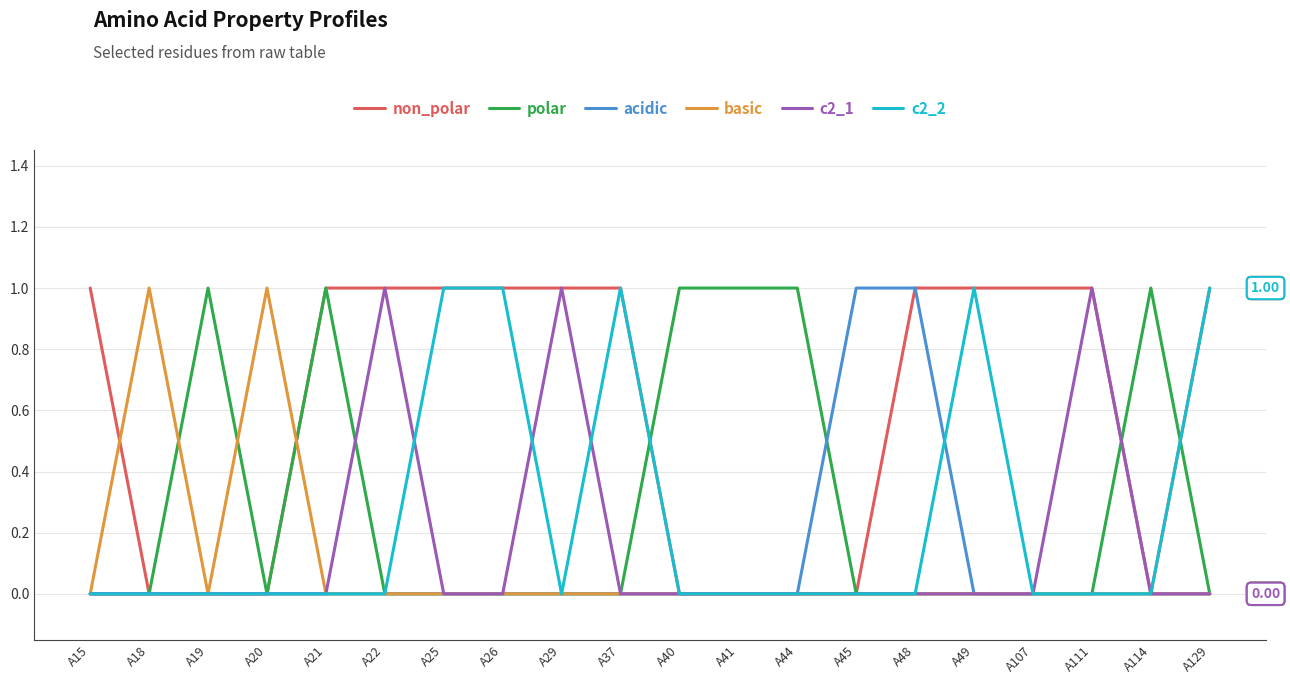

Which series has the largest total across all categories?

non_polar